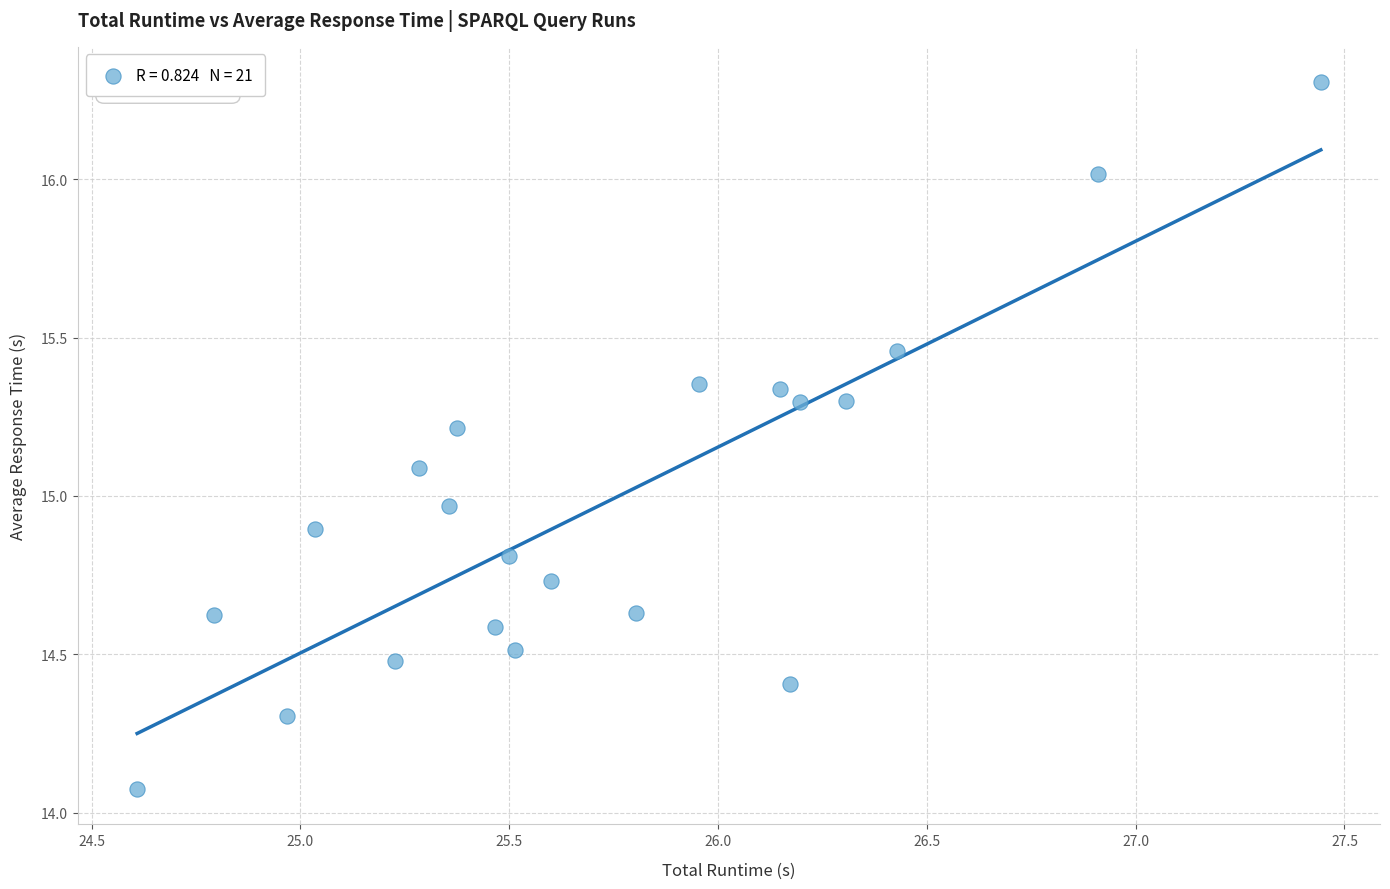

What is the range of Y values (max minus min)?

2.2